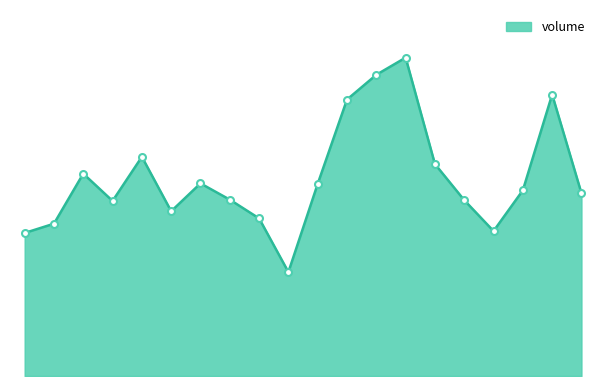

How many points are lower than both their immediate neighbors (excluding endpoints)?

4